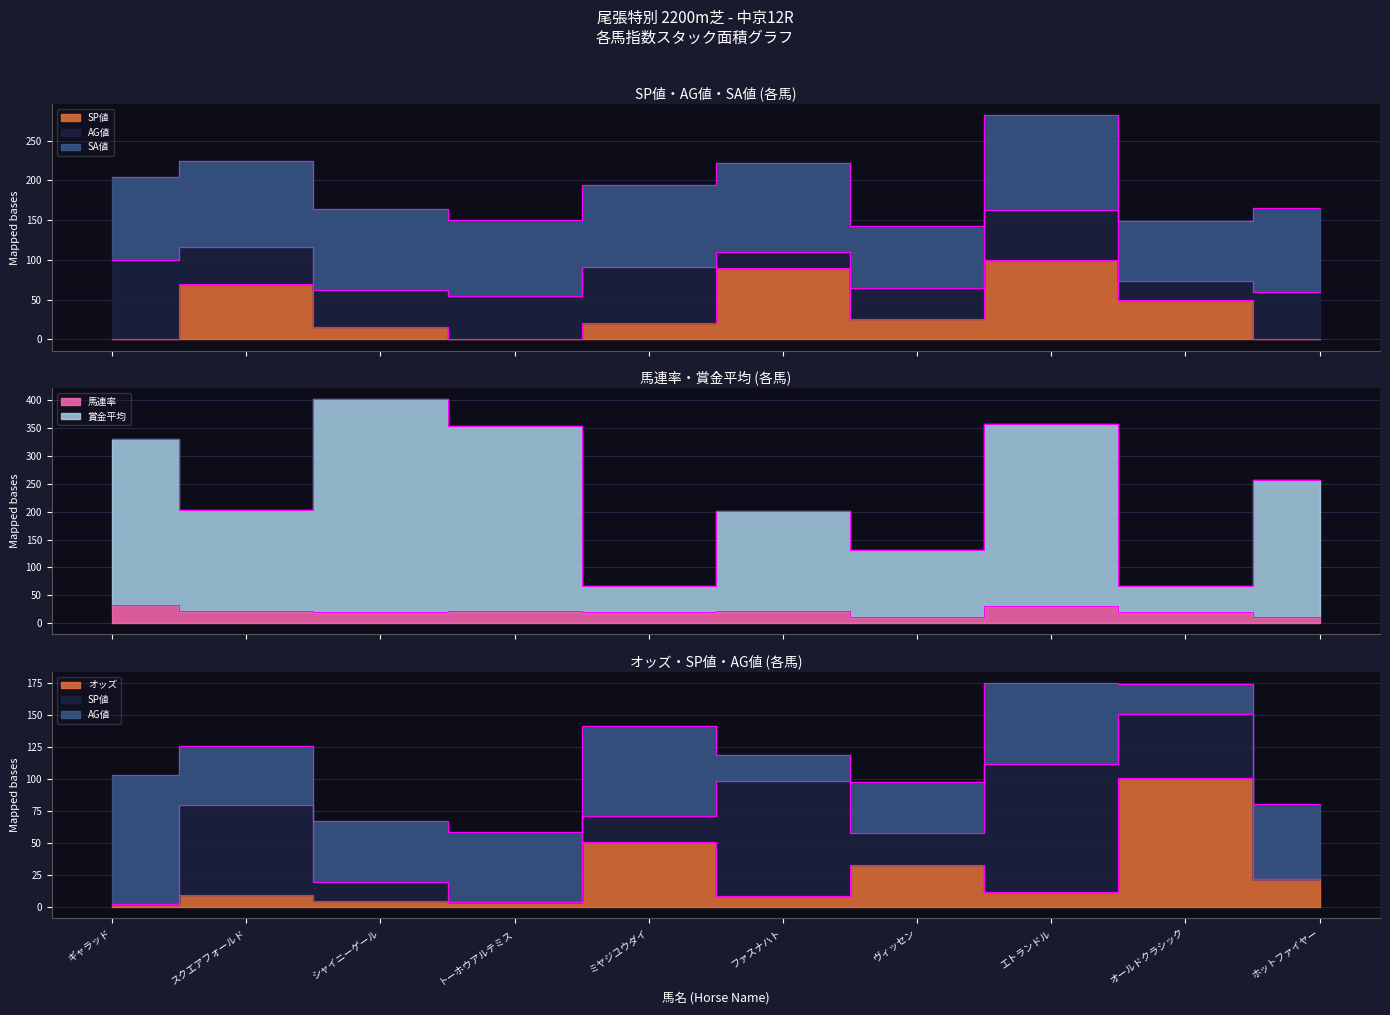

At which category does the chart reach its minimum across all series?

ギャラッド